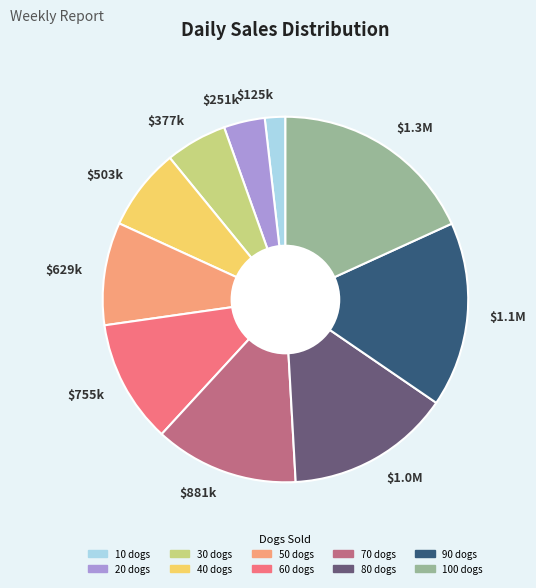

Is there a majority slice in this chart?

No